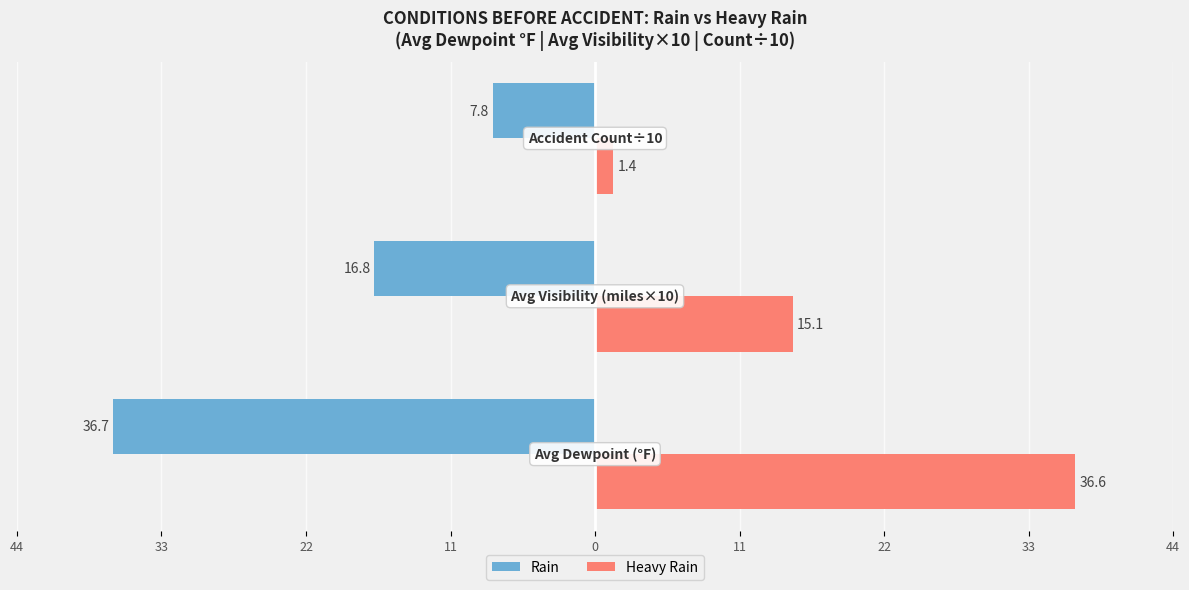

What is the lowest value of the Rain series?

-36.7